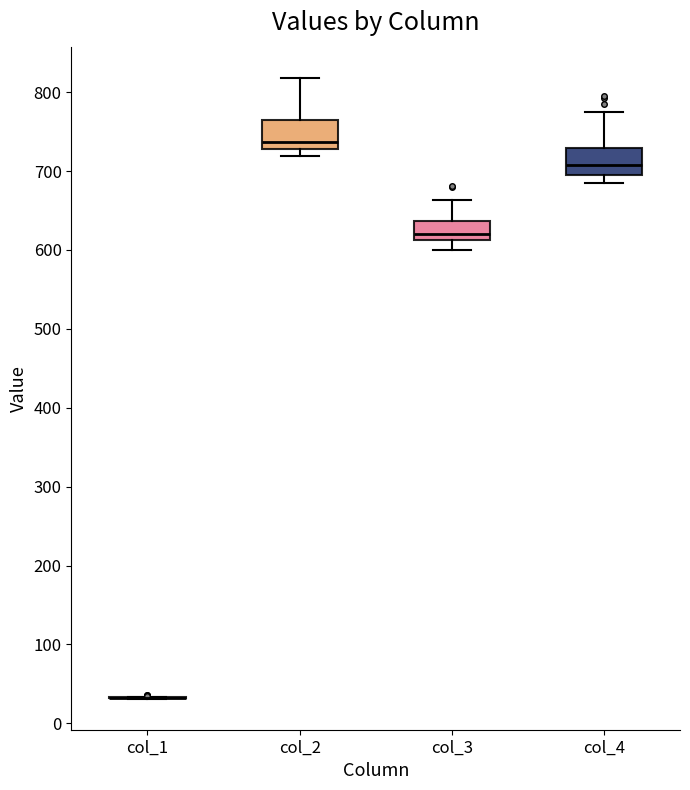

Reading left to right, transcribe this box plot: for each box, give where its median line is, the range the box spans, and where its two whiskers end, as read against the y-axis. The values are not printed on the chart, so give them approximately, as read against the axis.

col_1: box collapsed to a line at 30, whiskers 30 to 30
col_2: median 740, box 730 to 760, whiskers 720 to 820
col_3: median 620, box 610 to 640, whiskers 600 to 660
col_4: median 710, box 700 to 730, whiskers 680 to 770